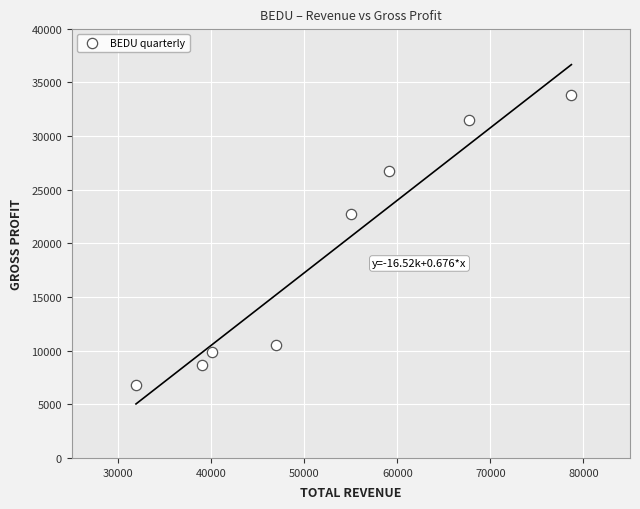

What is the range of X values (max minus min)?

46800